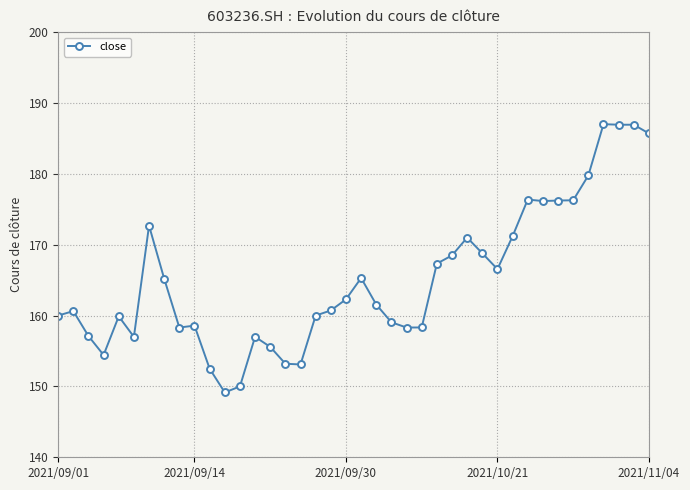

How many values are below 161?

20